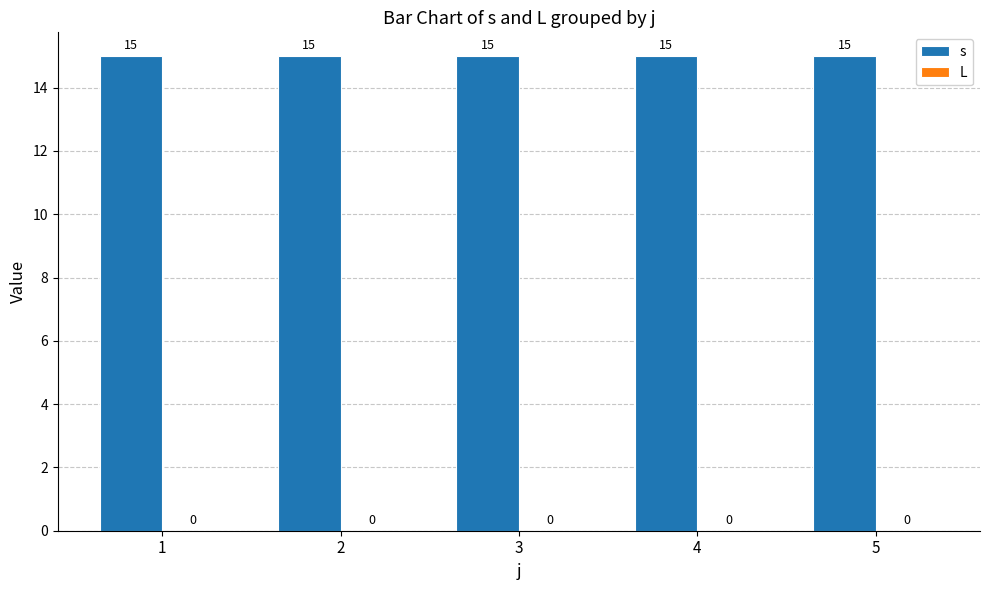

At which label does s reach its minimum?

1